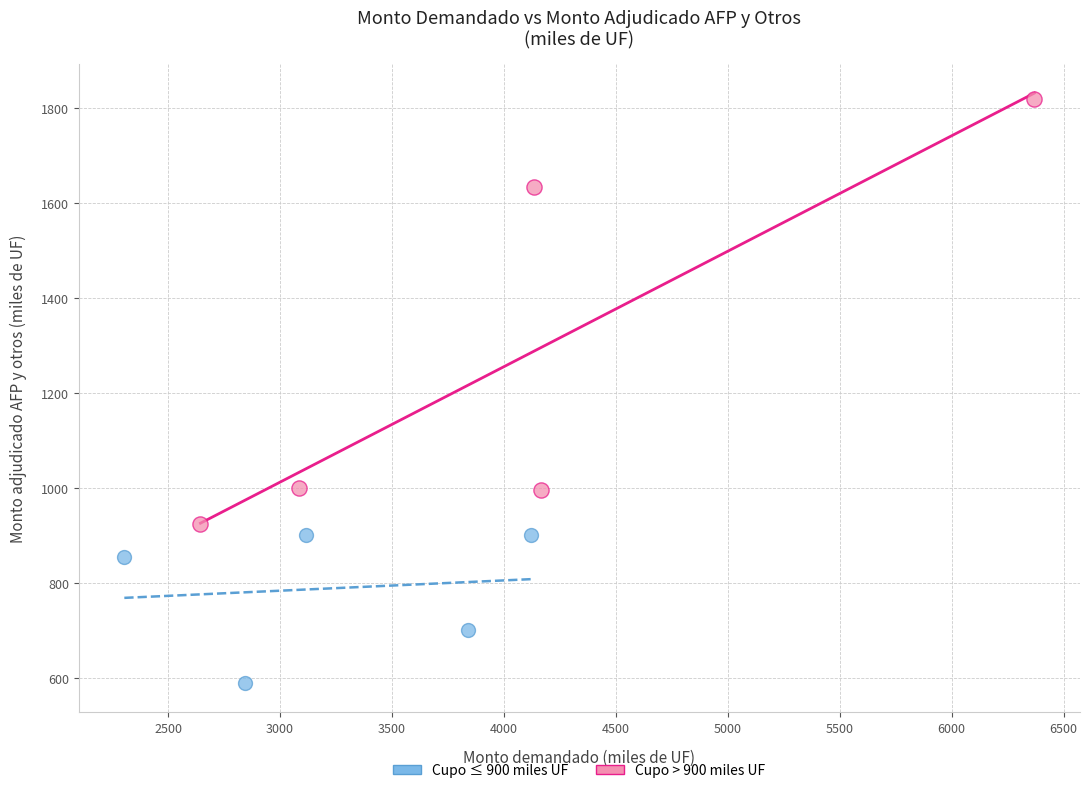

Which series has the largest Y range (max minus min)?

Cupo > 900 miles UF